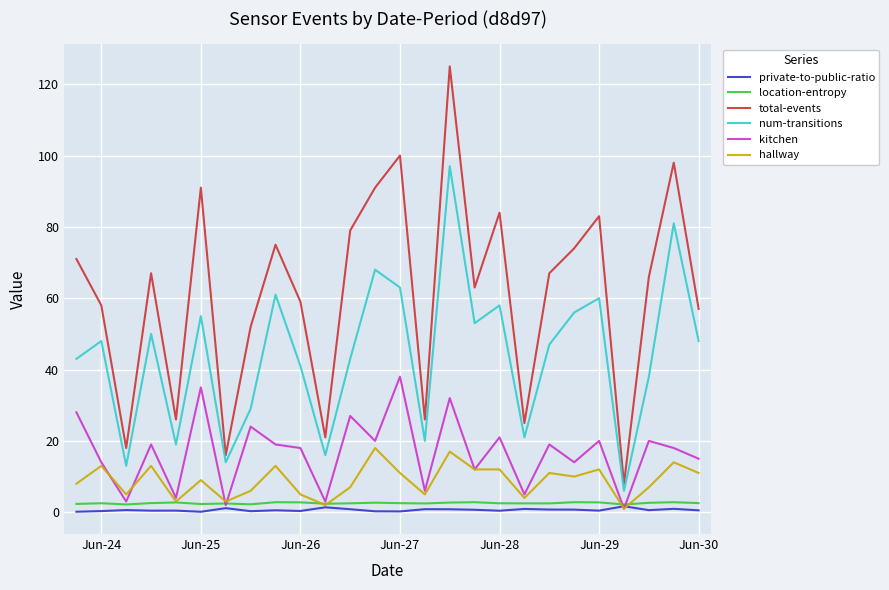

True or false: total-events and num-transitions cross at least once.

False